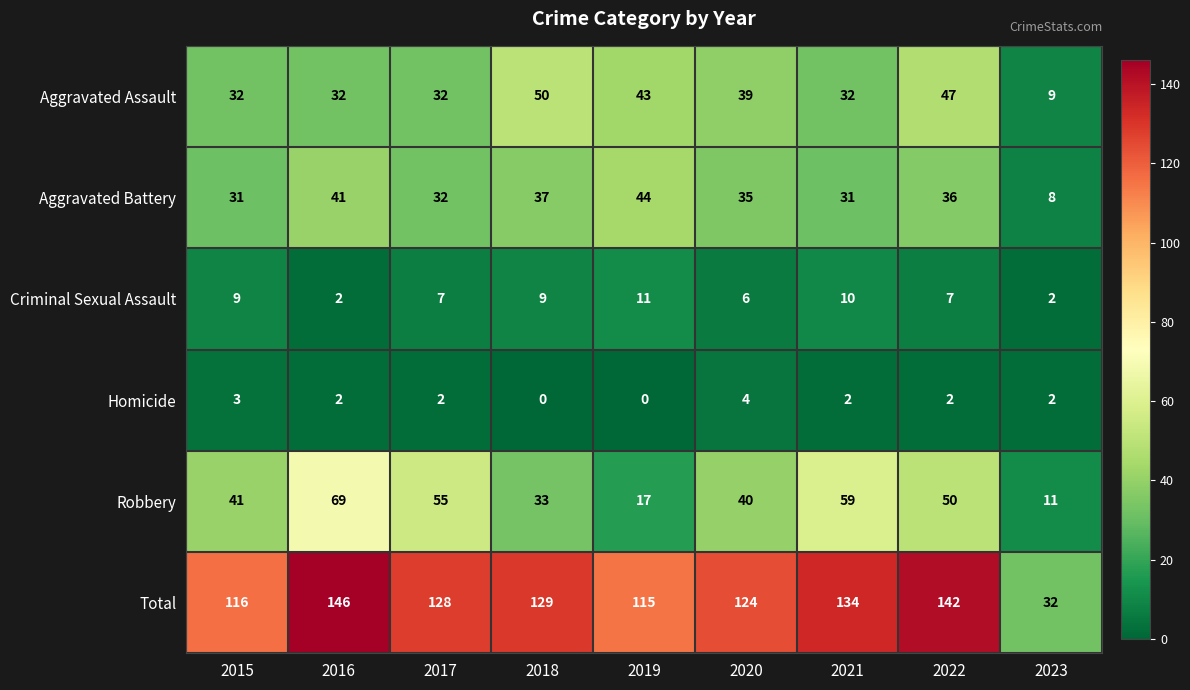

What is the sum of the Total values at 2017 and 2020?

252